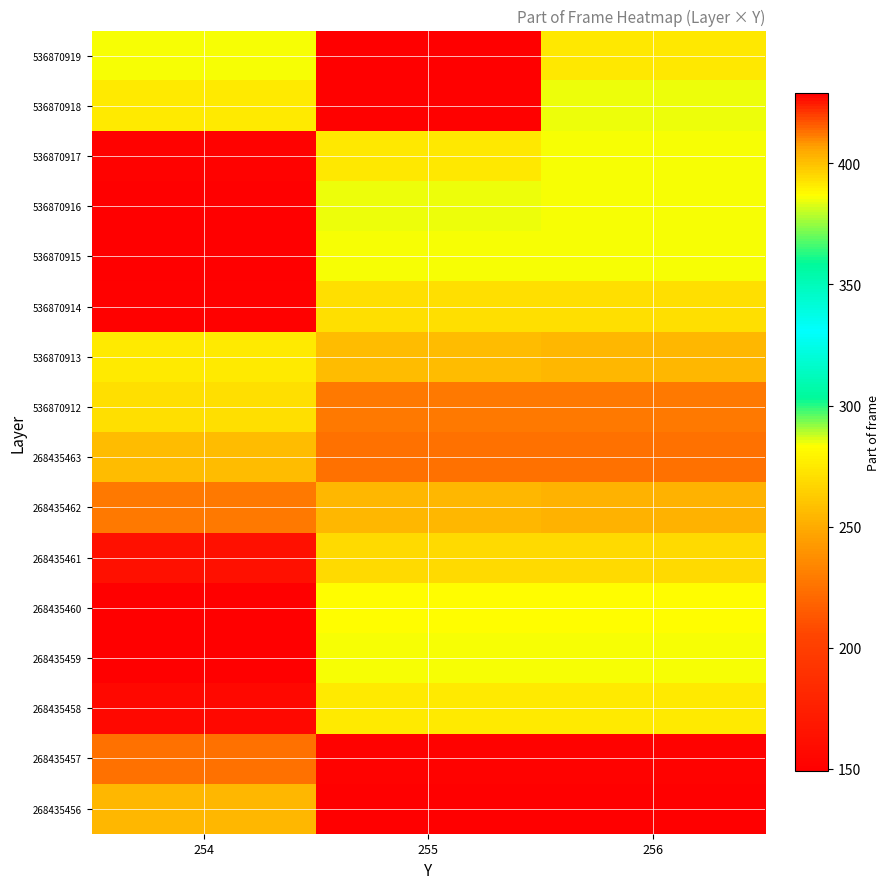

At which category is the sum across all series the highest?

256